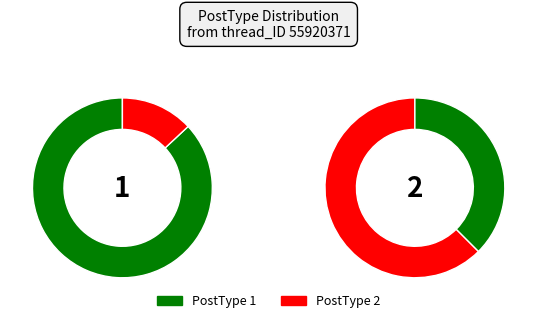

How many segments does this pie chart have?

2